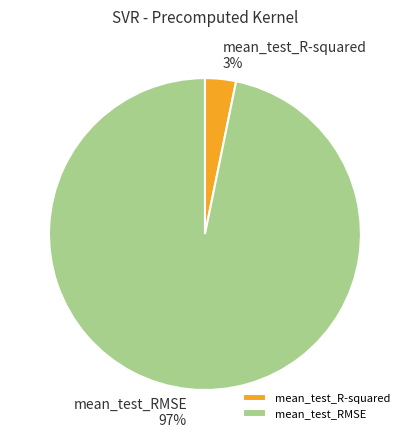

Which category has the smallest portion of the pie?

mean_test_R-squared